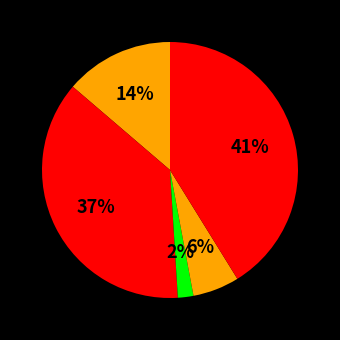

How many segments does this pie chart have?

5